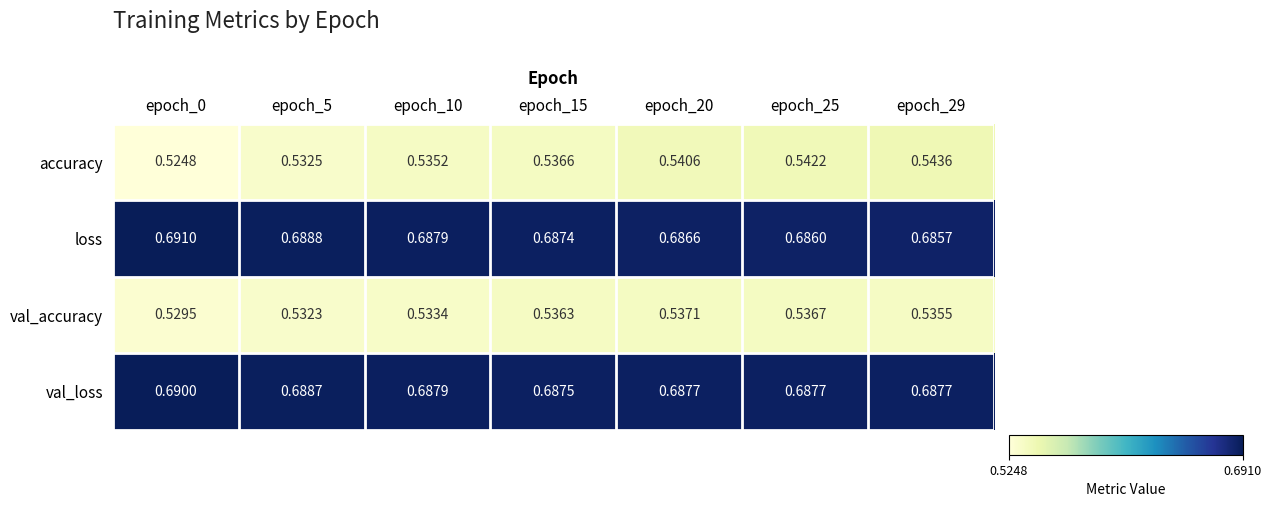

At how many categories does at least one series exceed 0?

7